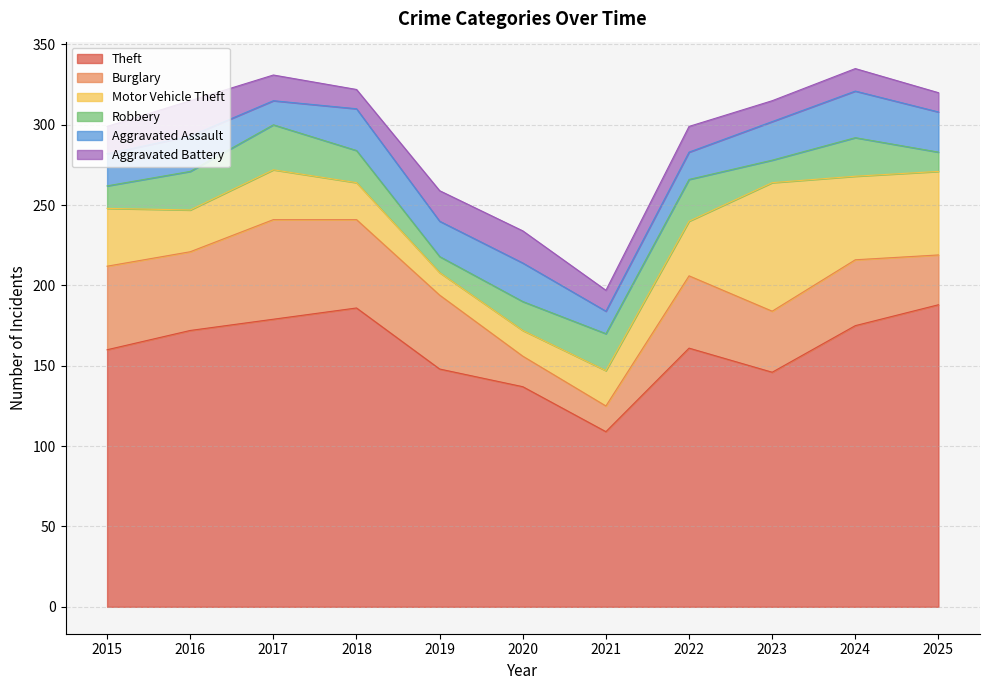

Reading right to left, transcribe all the data shown in this chart.

Theft: 2025=188	2024=175	2023=146	2022=161	2021=109	2020=137	2019=148	2018=186	2017=179	2016=172	2015=160
Burglary: 2025=31	2024=41	2023=38	2022=45	2021=16	2020=19	2019=46	2018=55	2017=62	2016=49	2015=52
Motor Vehicle Theft: 2025=52	2024=52	2023=80	2022=34	2021=22	2020=16	2019=14	2018=23	2017=31	2016=26	2015=36
Robbery: 2025=12	2024=24	2023=14	2022=26	2021=23	2020=18	2019=10	2018=20	2017=28	2016=24	2015=14
Aggravated Assault: 2025=25	2024=29	2023=24	2022=17	2021=14	2020=24	2019=22	2018=26	2017=15	2016=22	2015=20
Aggravated Battery: 2025=12	2024=14	2023=13	2022=16	2021=13	2020=20	2019=19	2018=12	2017=16	2016=22	2015=17